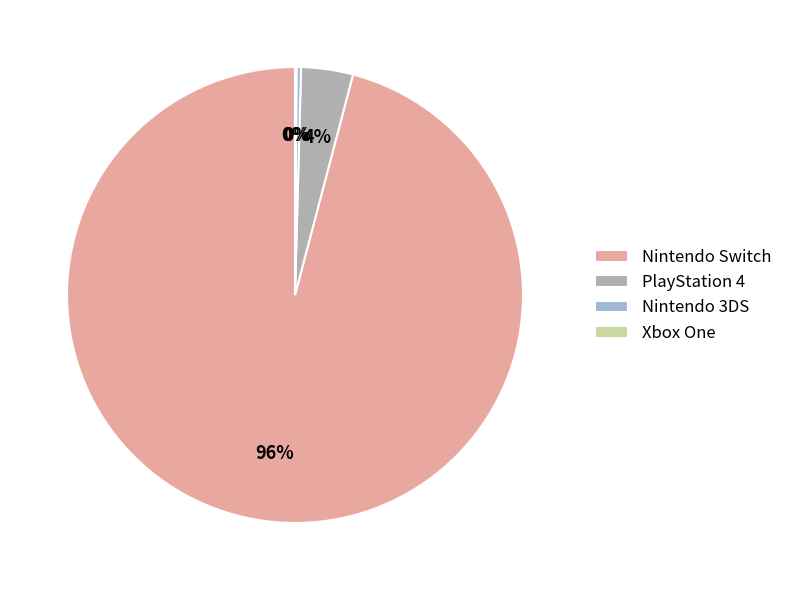

To the nearest percent, what portion does Nintendo Switch represent?

96%